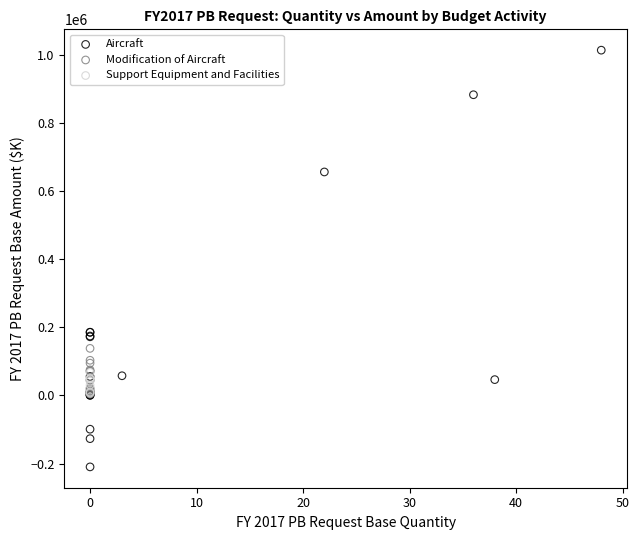

What are all the series names shown in the legend?

Aircraft, Modification of Aircraft, Support Equipment and Facilities